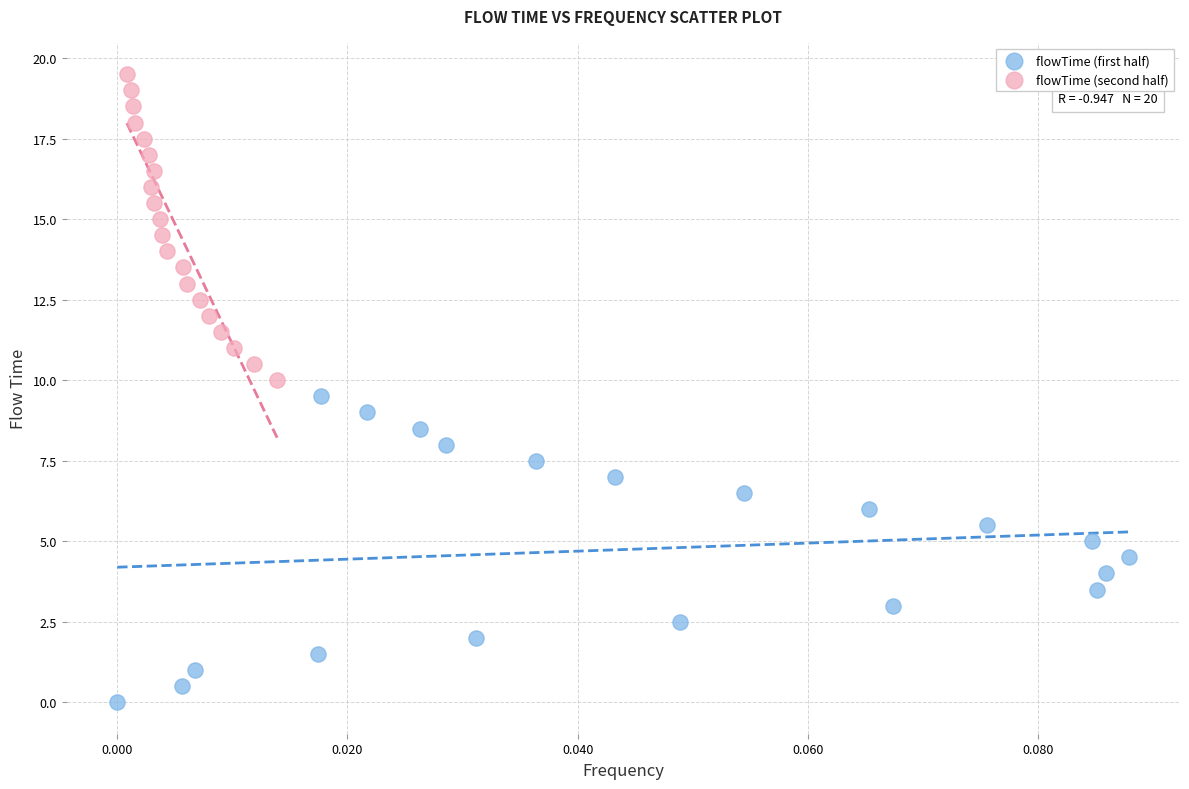

Which series reaches the maximum Y coordinate?

flowTime (second half)